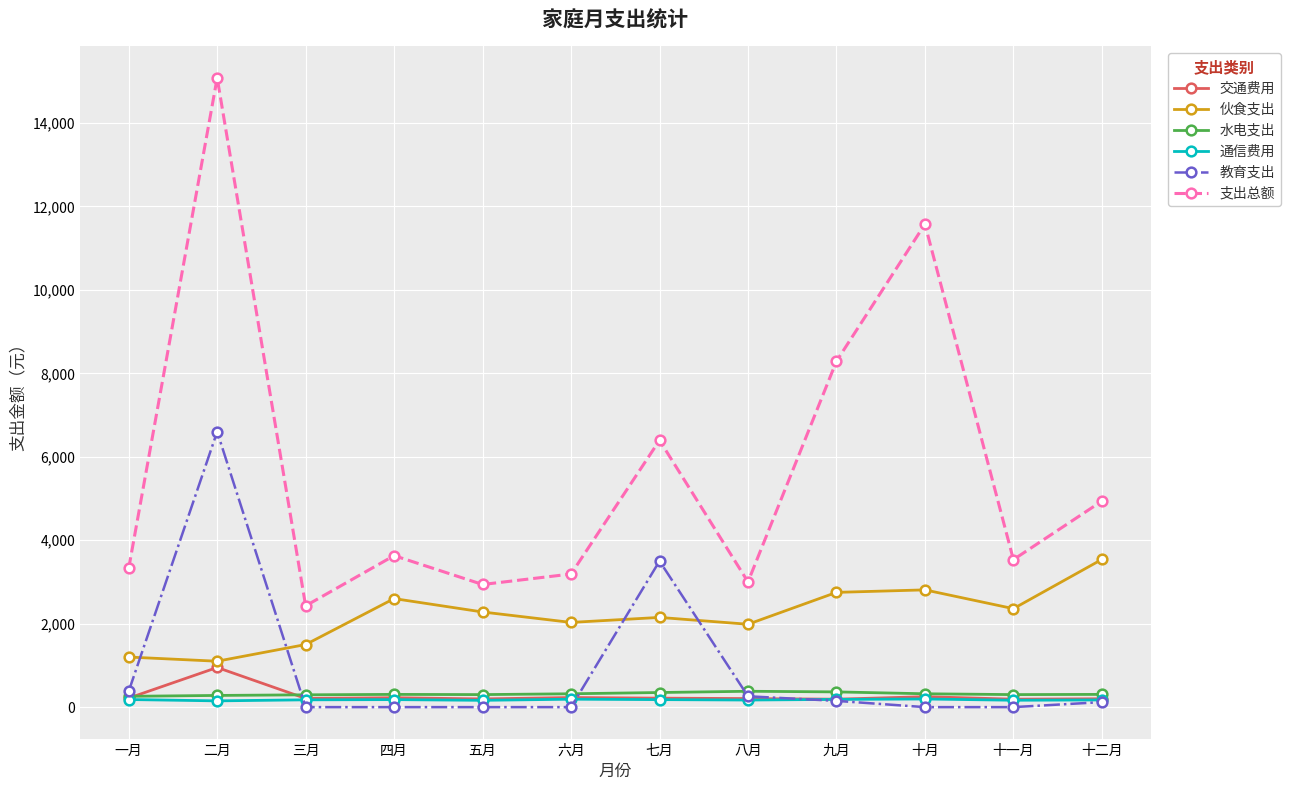

What is the highest value of the 支出总额 series?

15080